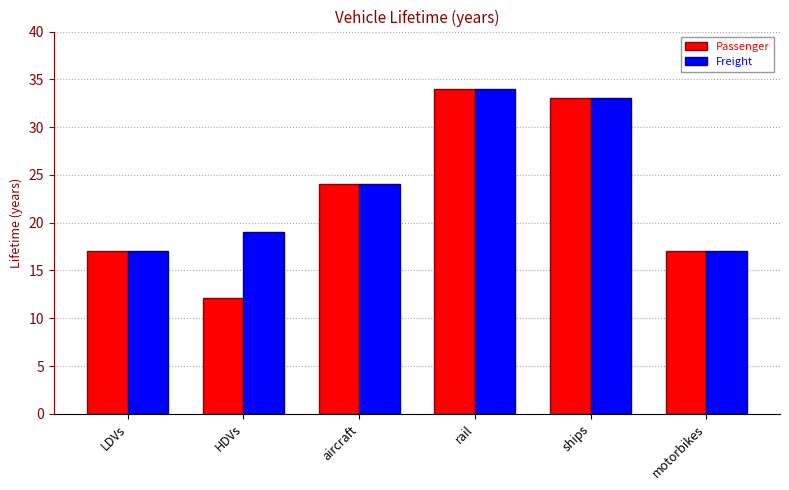

At how many categories does at least one series exceed 14?

6